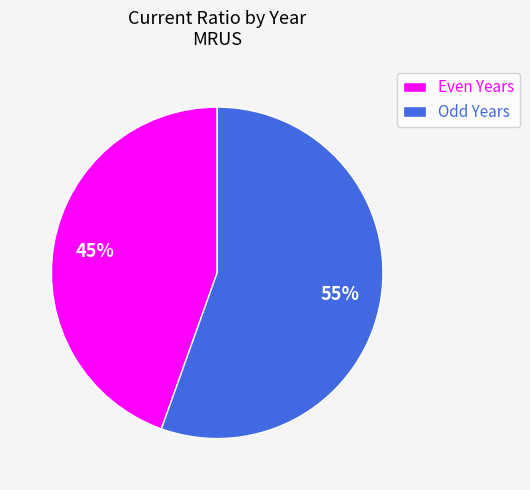

To the nearest percent, what is the average slice percentage?

50%